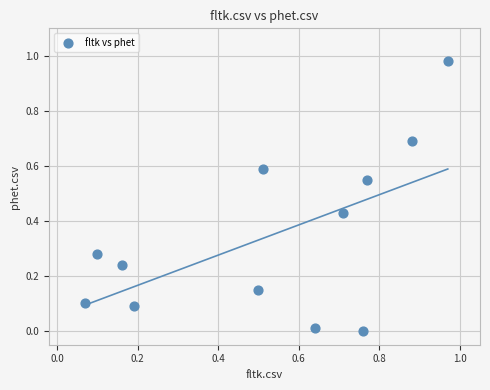

What is the range of X values (max minus min)?

0.9